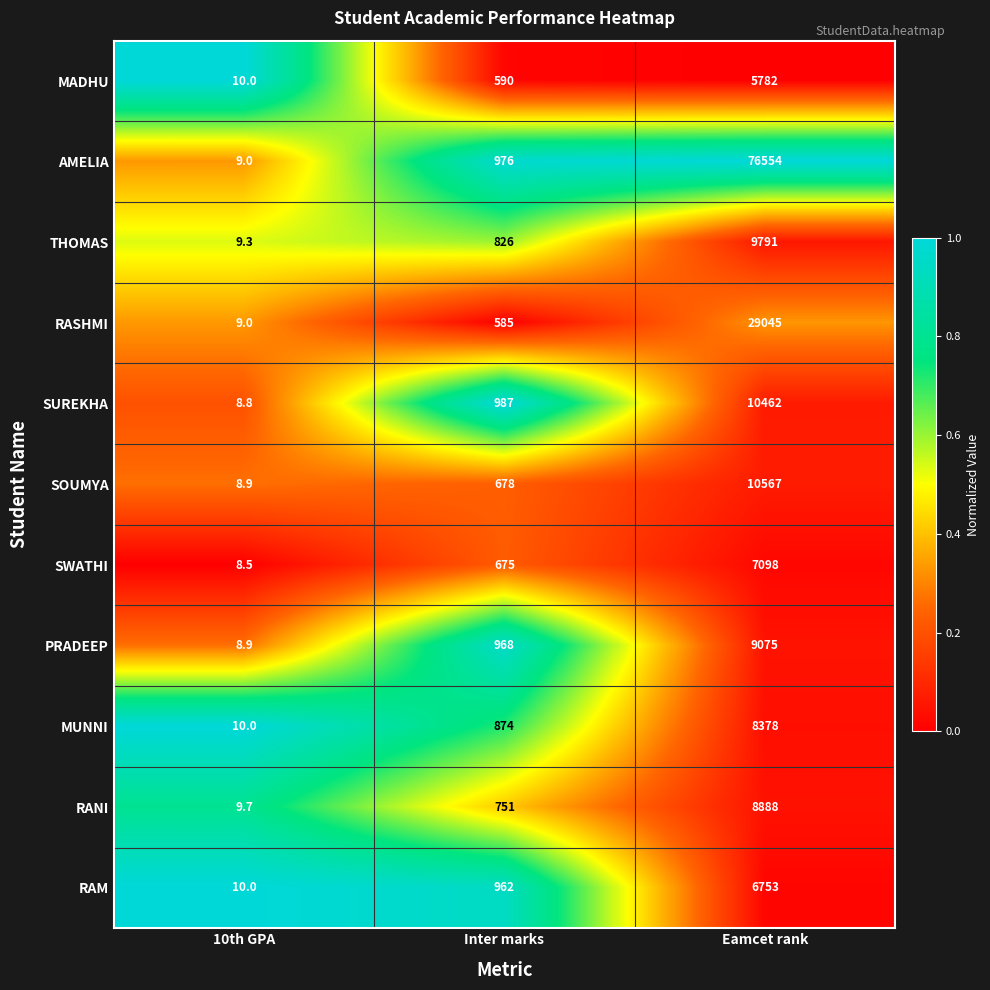

What is the minimum value shown in the chart?

8.5